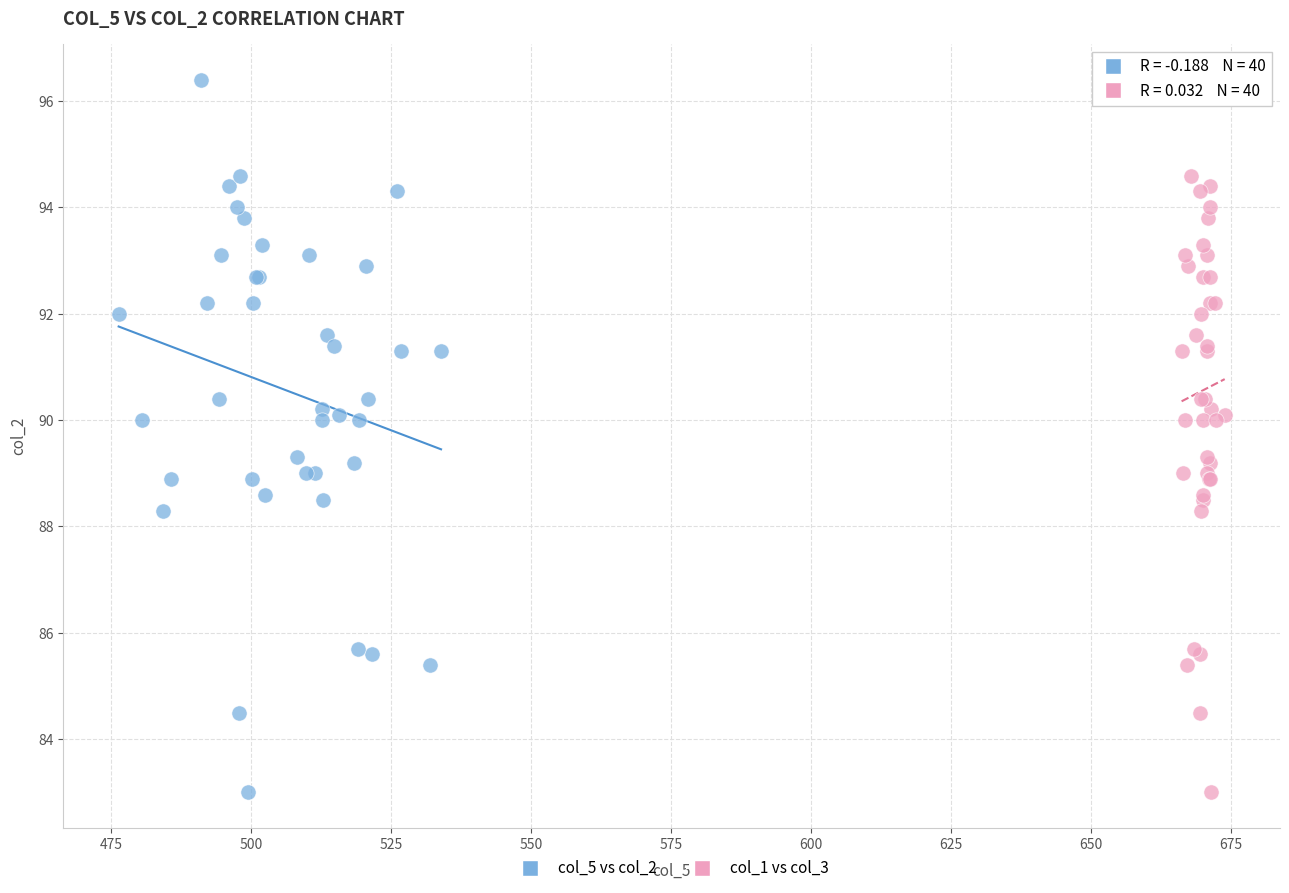

What are all the series names shown in the legend?

col_5 vs col_2, col_1 vs col_3